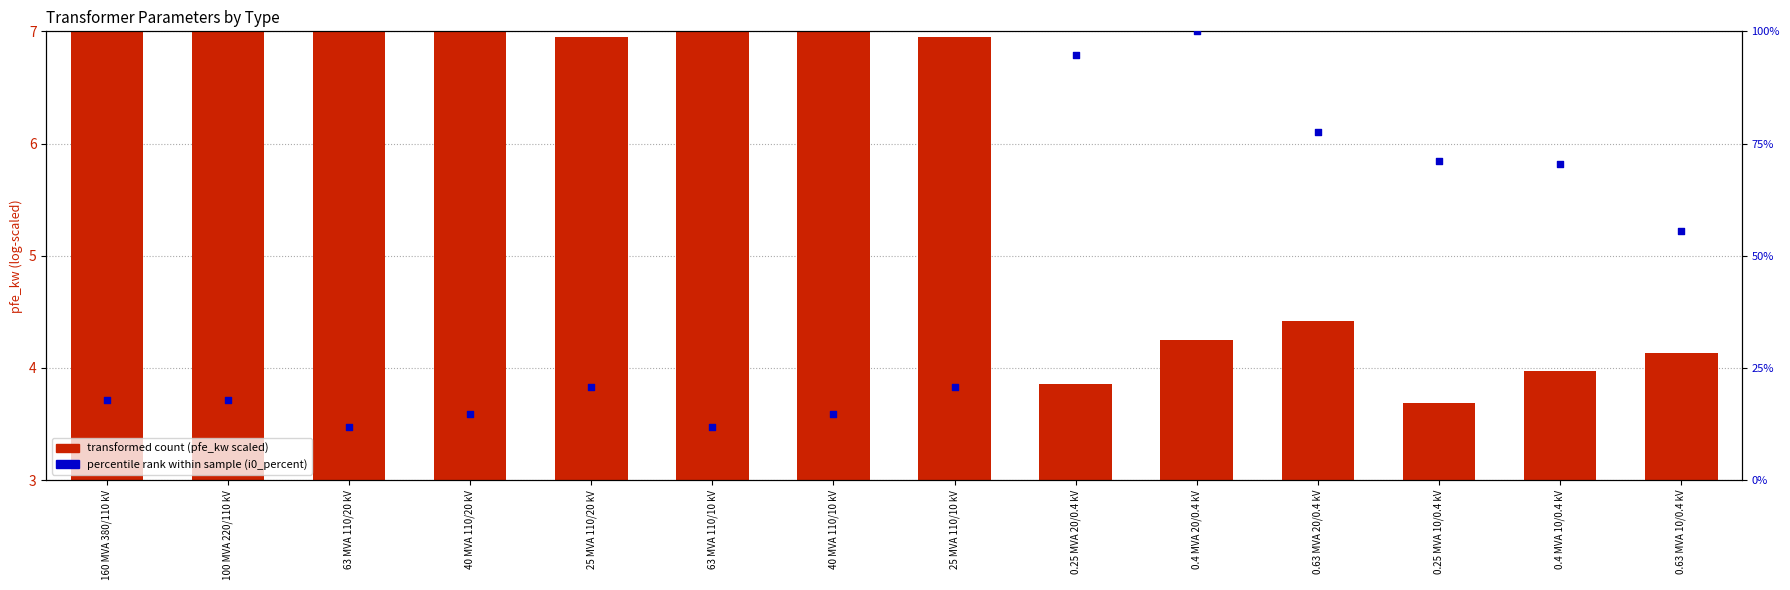

At how many categories does at least one series exceed 97?

1